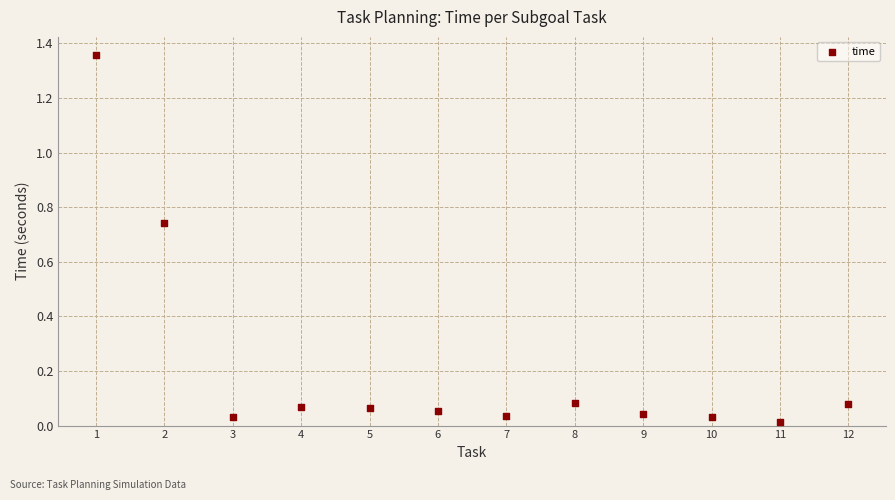

What is the range of Y values (max minus min)?

1.3